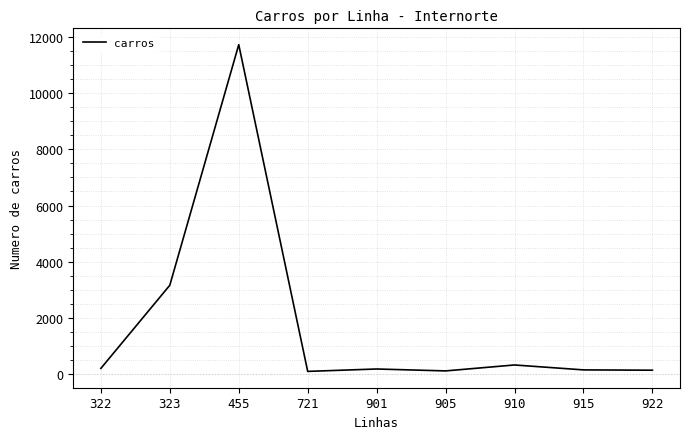

What is the difference between the maximum and minimum values?

11612